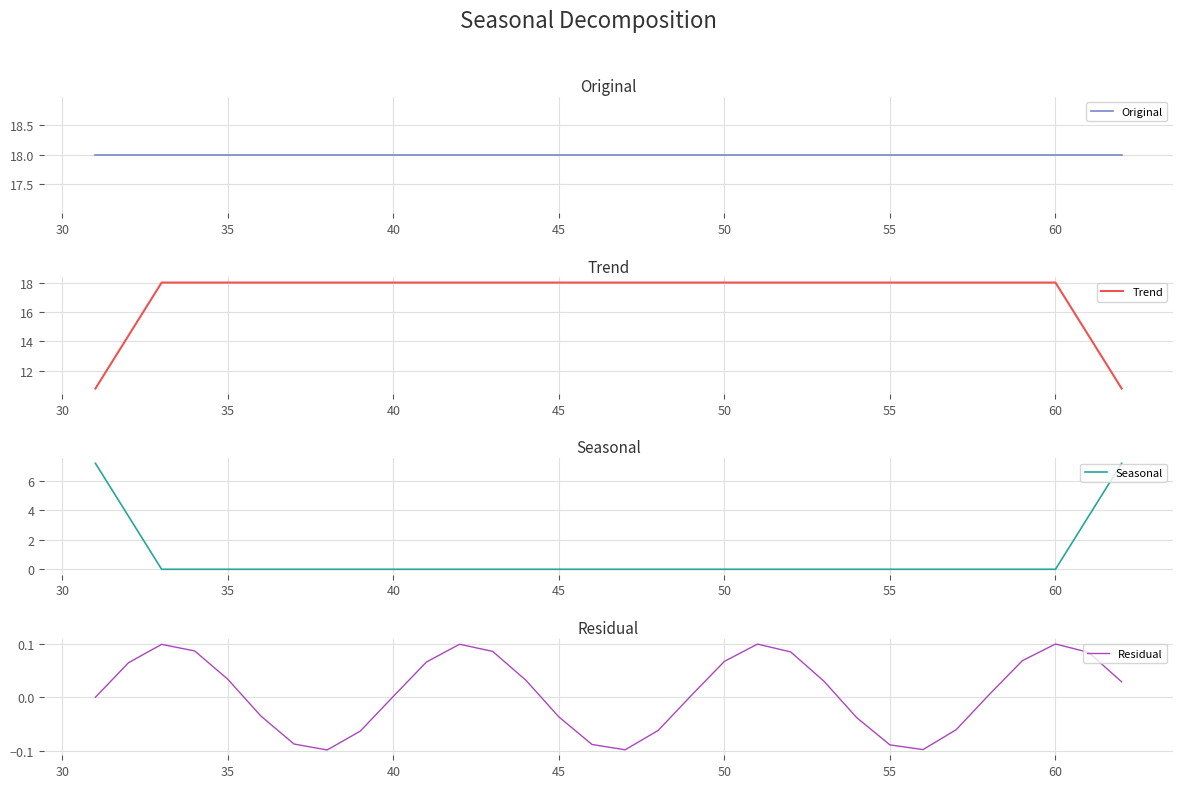

How many lines are shown in the chart?

4